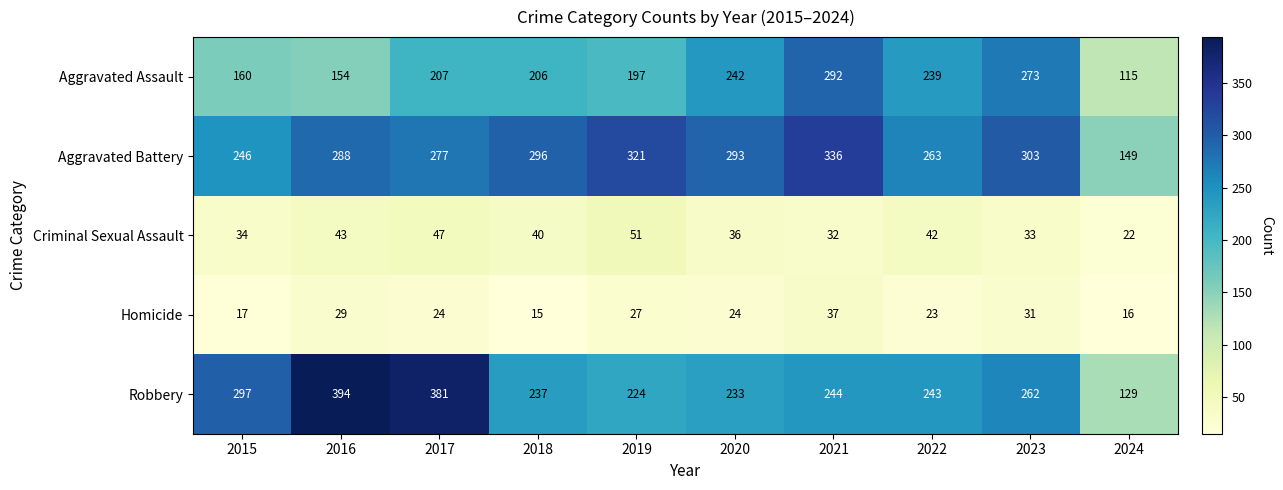

What is the total value across all series at 2021?

941